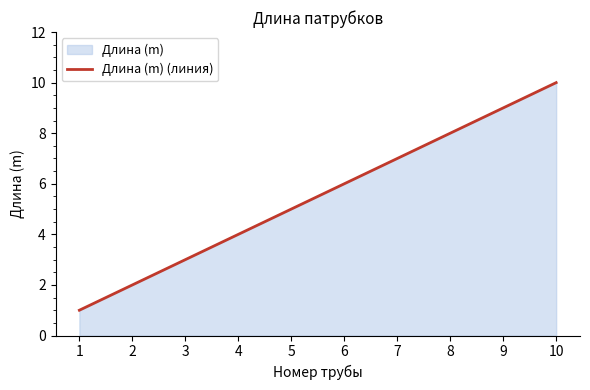

Rank the categories by value from lowest to highest.

1, 2, 3, 4, 5, 6, 7, 8, 9, 10